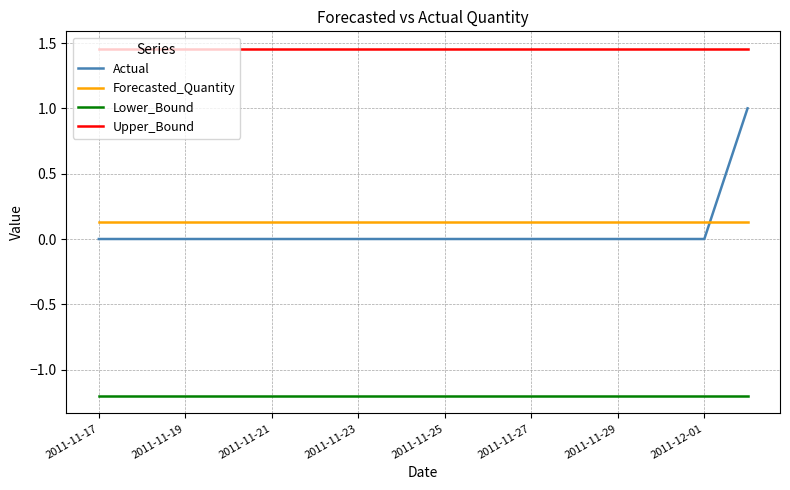

List the series in order of their peak value, highest first.

Upper_Bound, Actual, Forecasted_Quantity, Lower_Bound